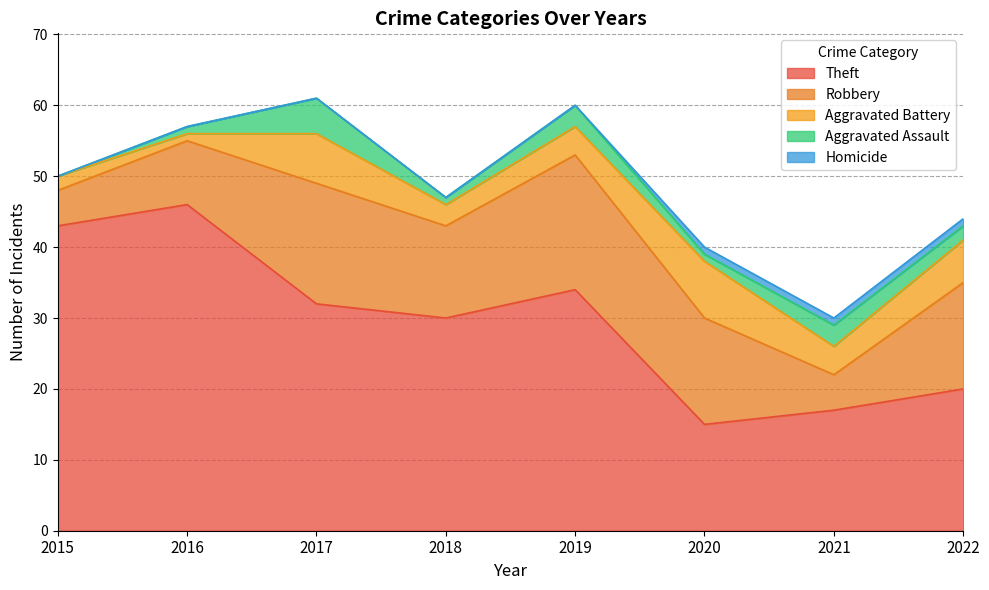

How many values in the Aggravated Battery series exceed 4?

3